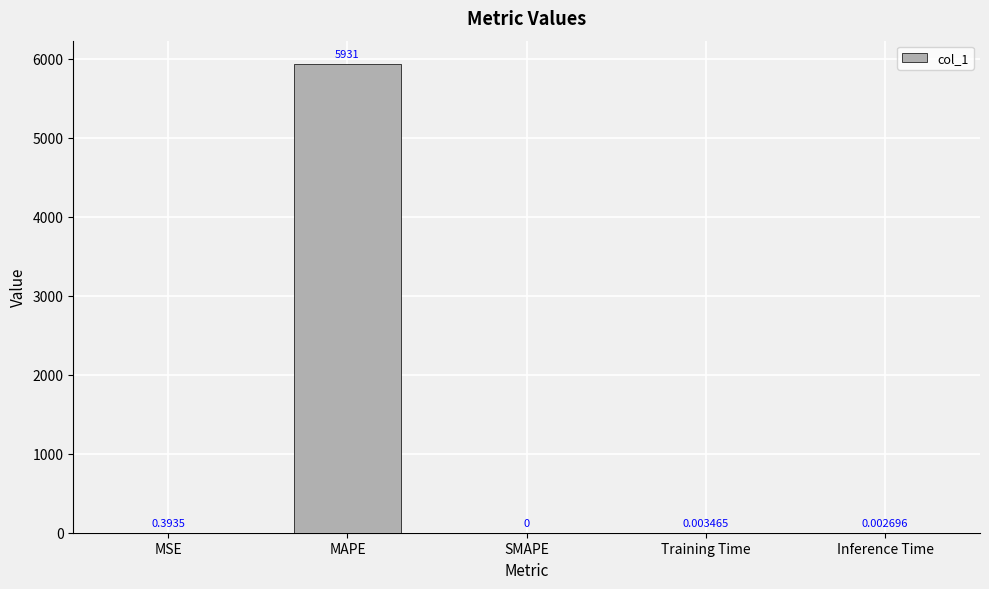

Between Training Time and MSE, which is larger?

MSE